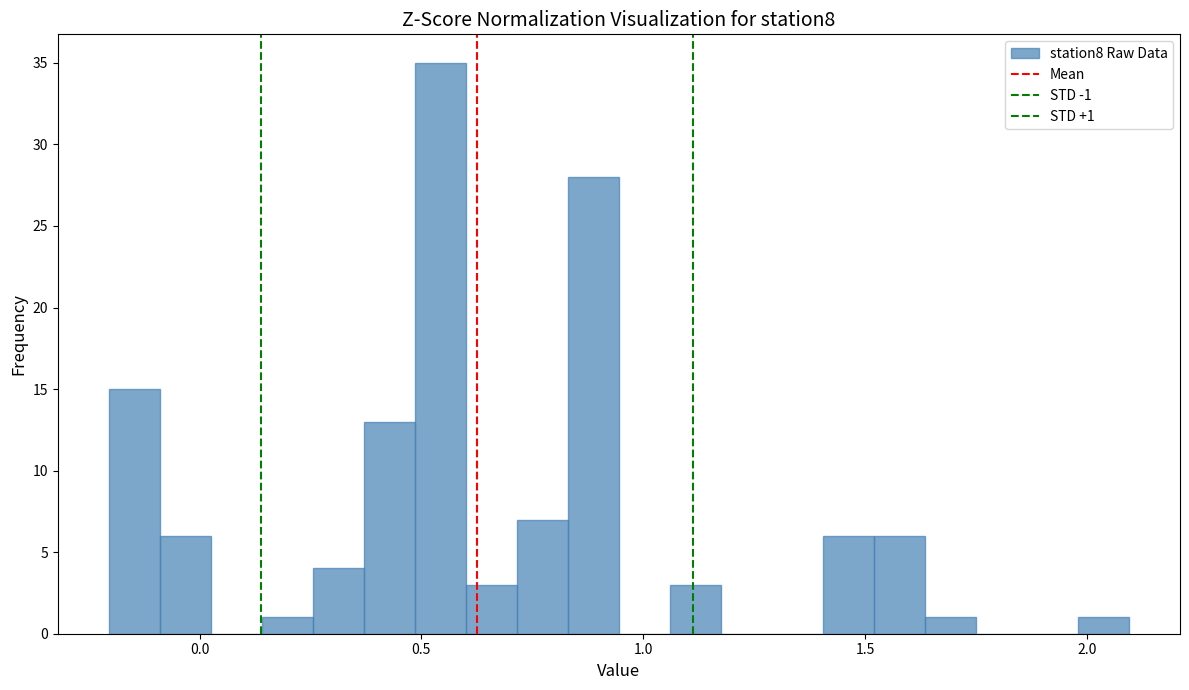

Around what value on the x-axis is the tallest bar? Give the approximate position of its centre, as read against the axis.

0.55